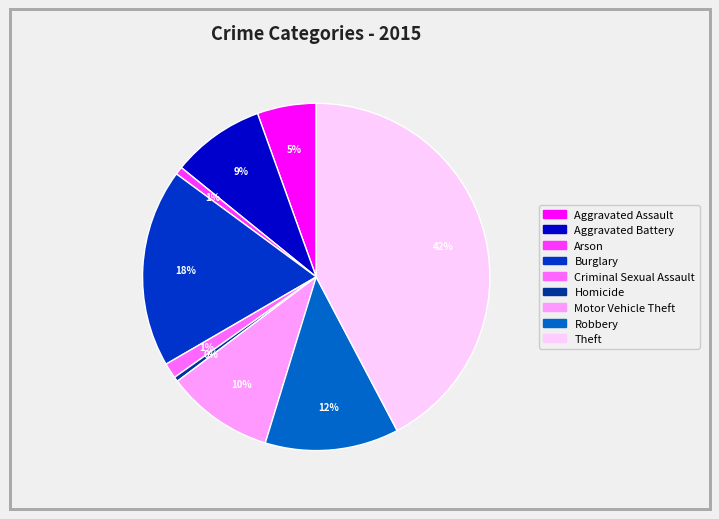

Is it true that Motor Vehicle Theft is 10% of the pie?

True